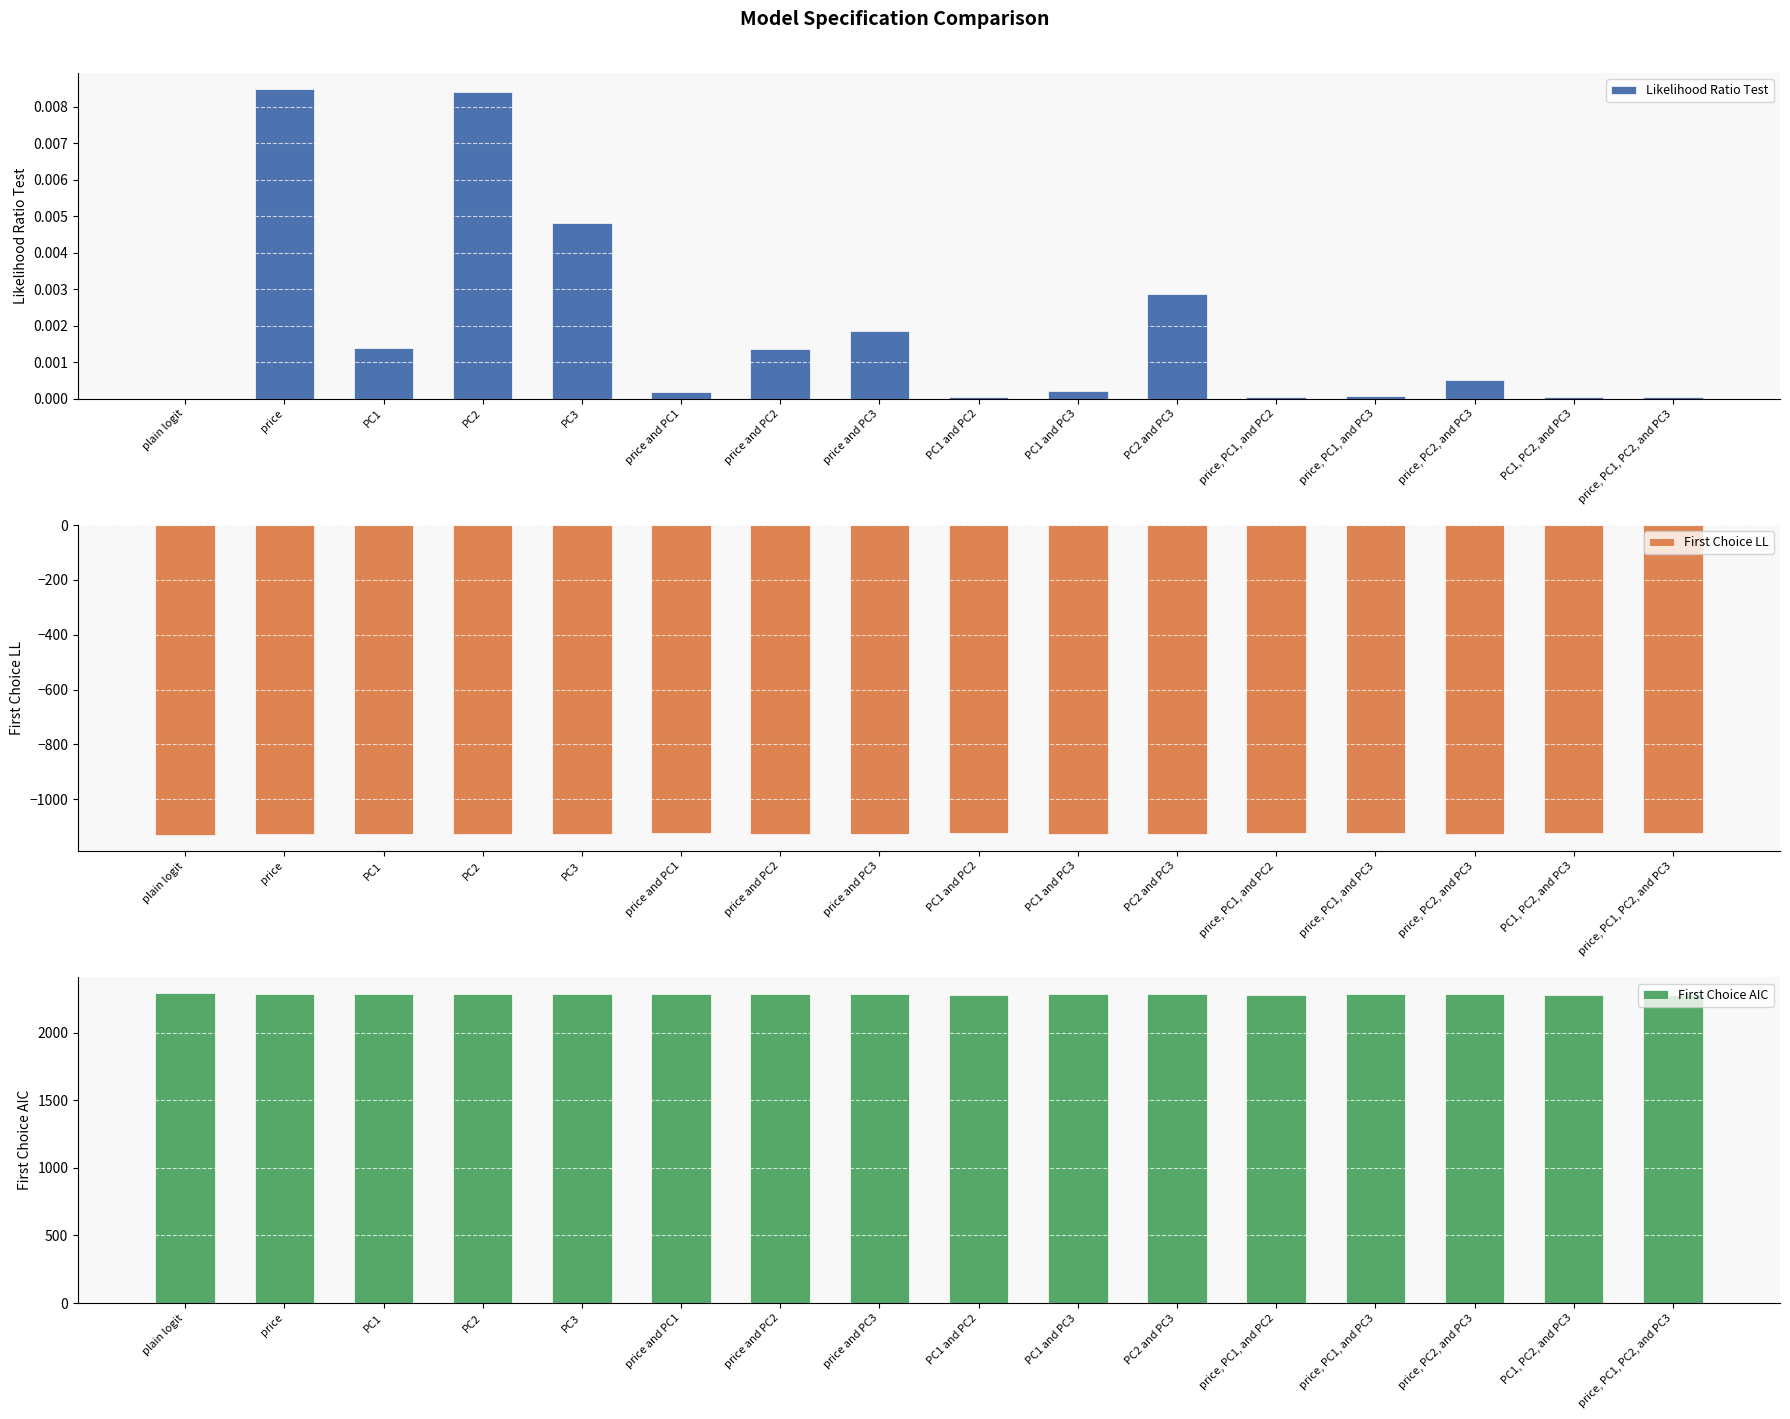

What is the difference between the highest and lowest values at price, PC2, and PC3?

3414.8